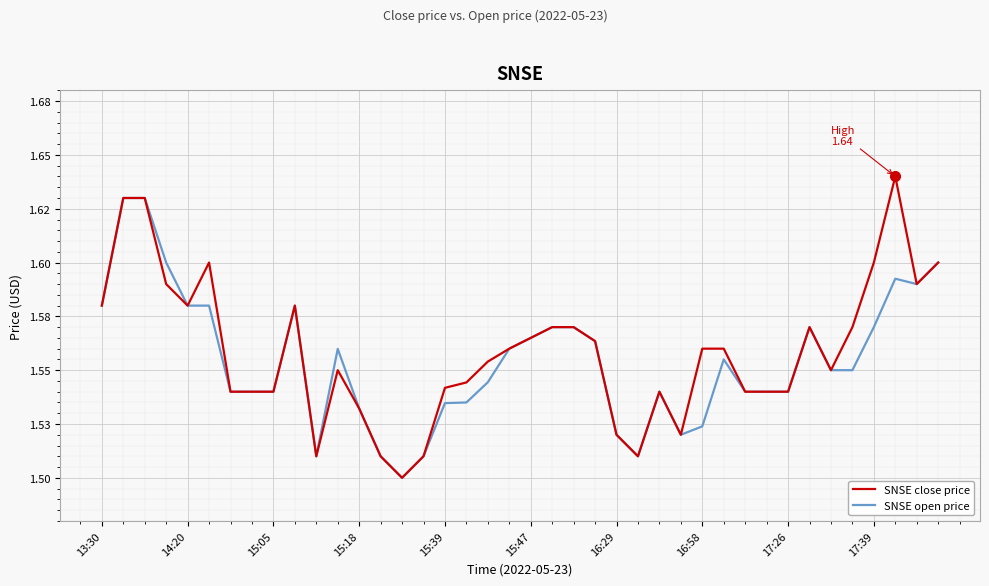

At which category does the chart reach its peak across all series?

37